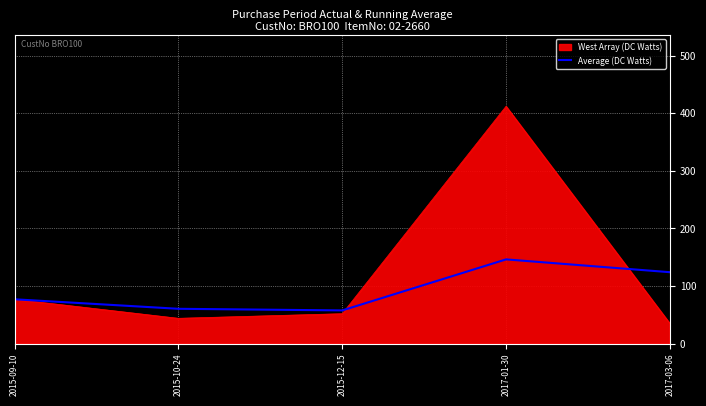

The Average (DC Watts) series shows 205.3 at 2017-01-30. True or false?

False